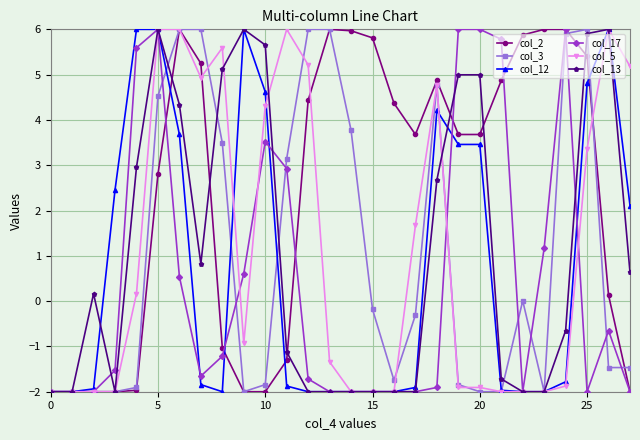

How many lines are shown in the chart?

6